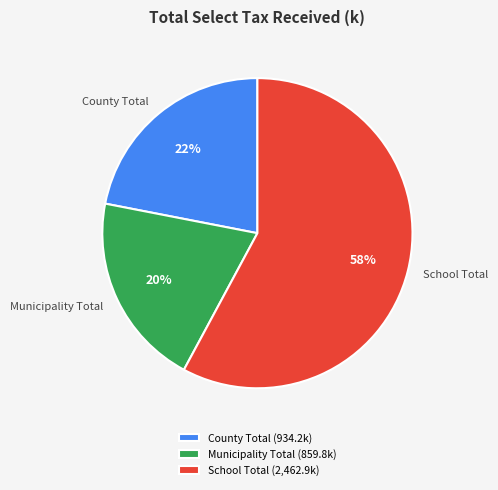

Which slice represents more than half of the pie?

School Total